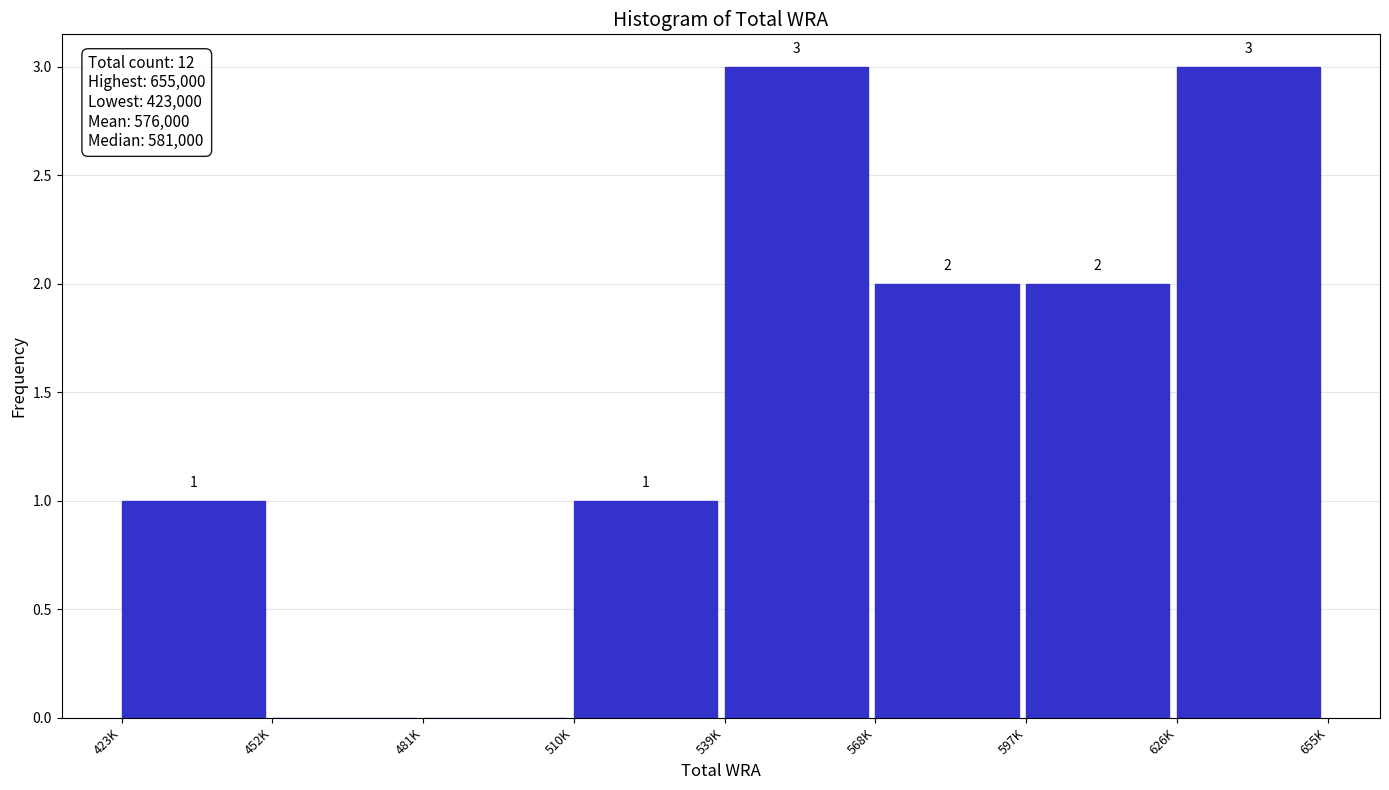

Reading left to right, extract all data points from this chart.

423K=1	452K=0	481K=0	510K=1	539K=3	568K=2	597K=2	626K=3